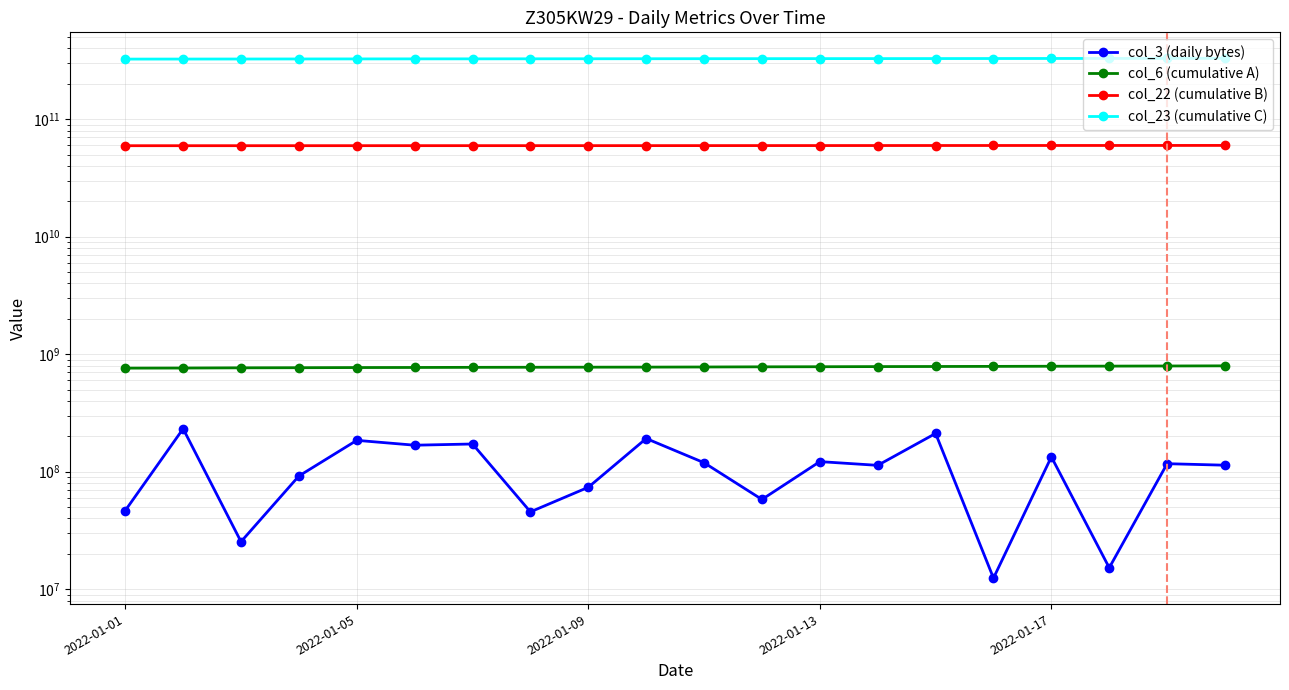

What is the sum of all col_3 (daily bytes) values?

2247929648